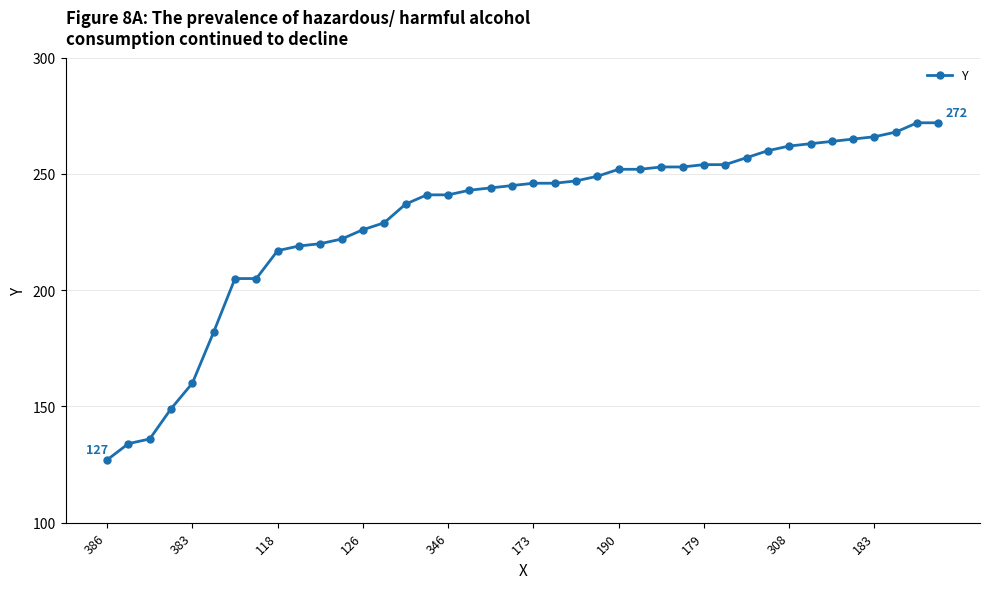

What is the sum of all values?

9237